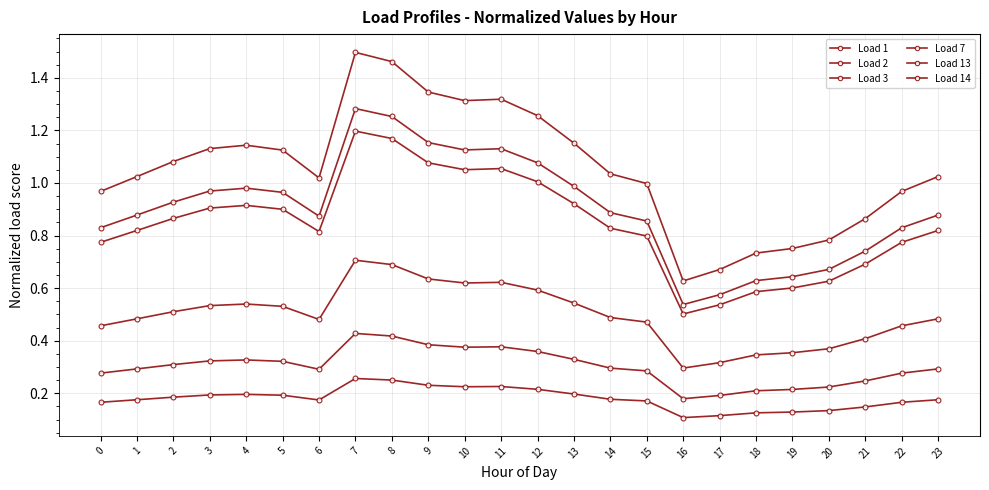

What is the sum of the Load 14 values at 18 and 22?

0.8